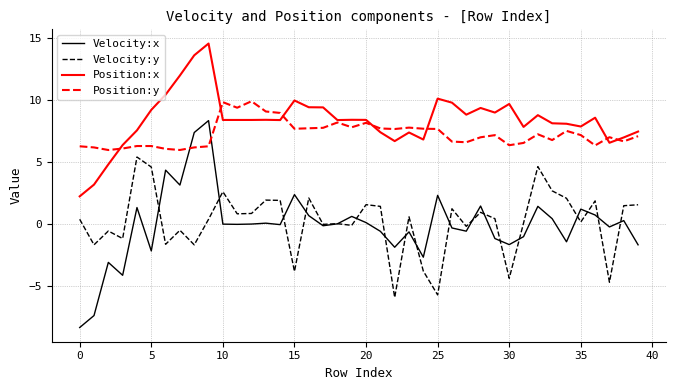

What is the minimum value shown in the chart?

-8.3